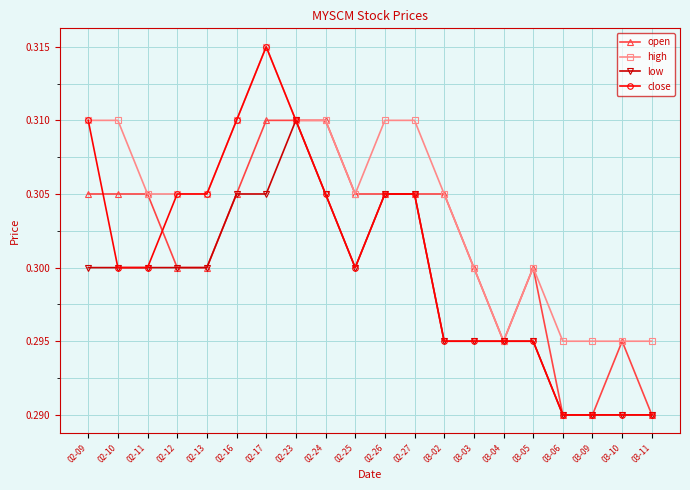

Count the low values in the range 0 to 1.

20